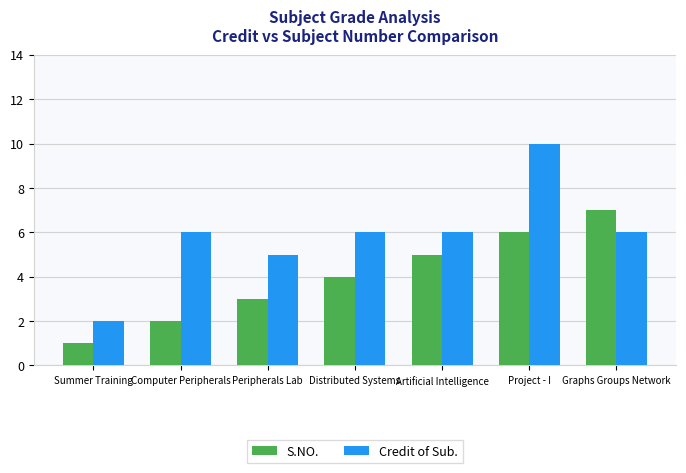

Which series has the largest range (max minus min)?

Credit of Sub.